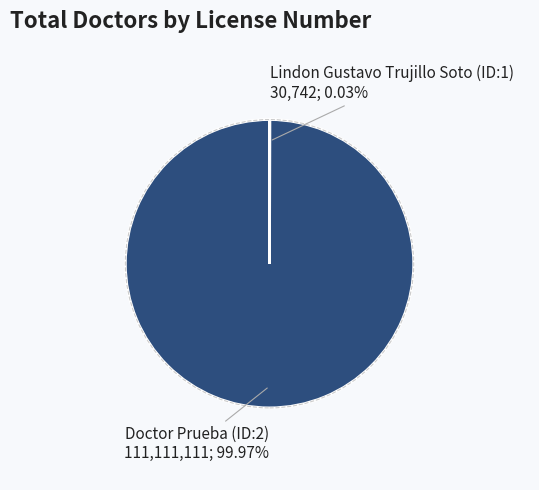

Does any single category account for the majority?

Yes